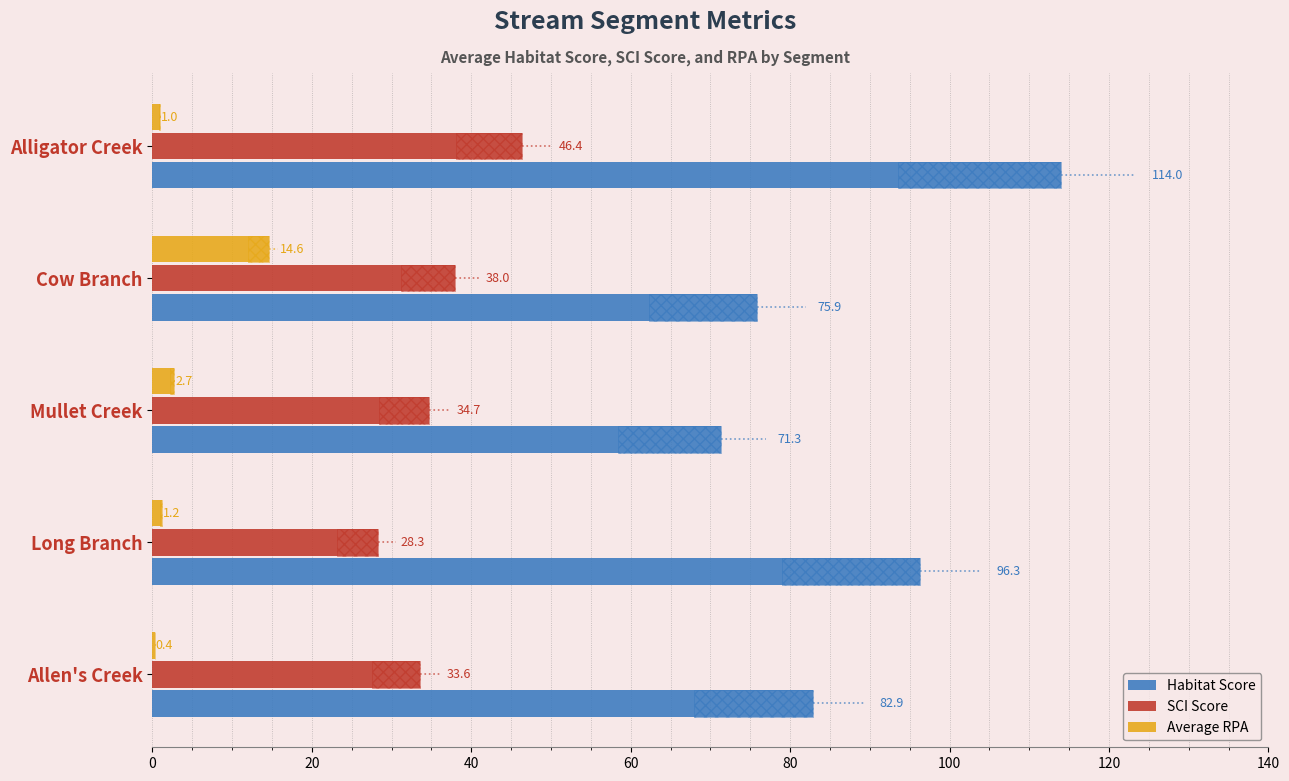

Does the chart contain any negative values?

No